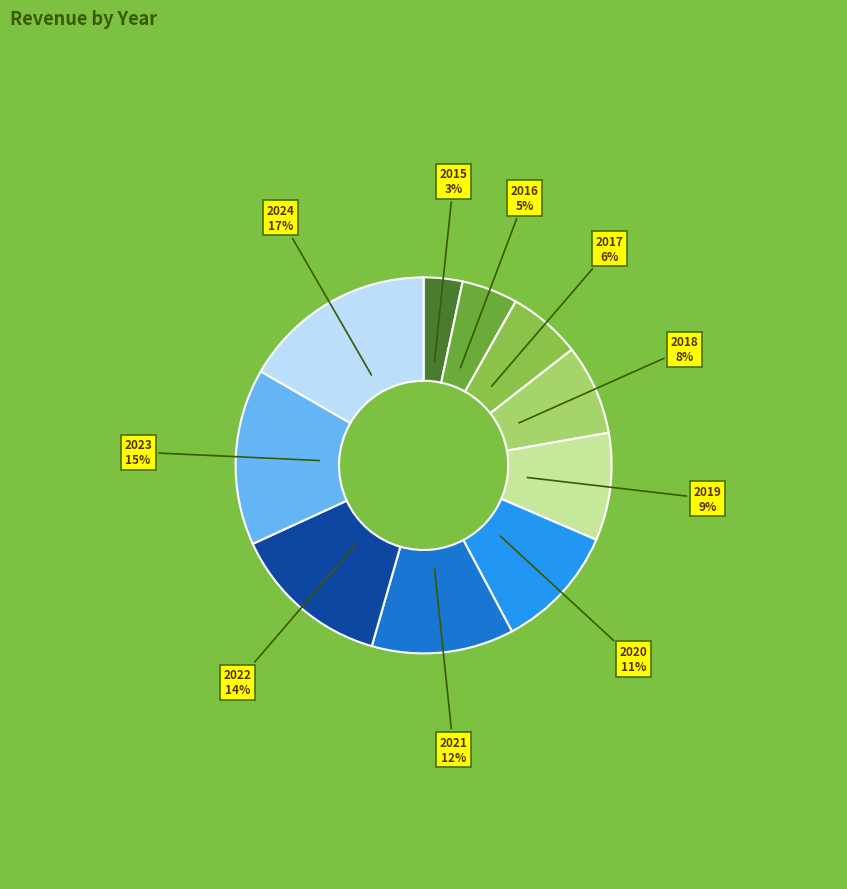

Does any single category account for the majority?

No